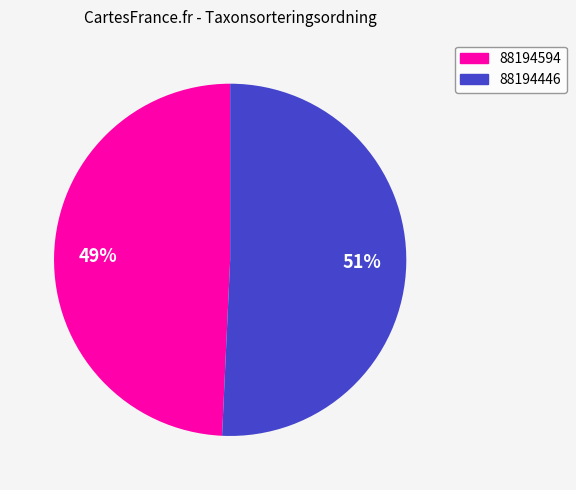

True or false: 88194594 accounts for 63% of the total.

False